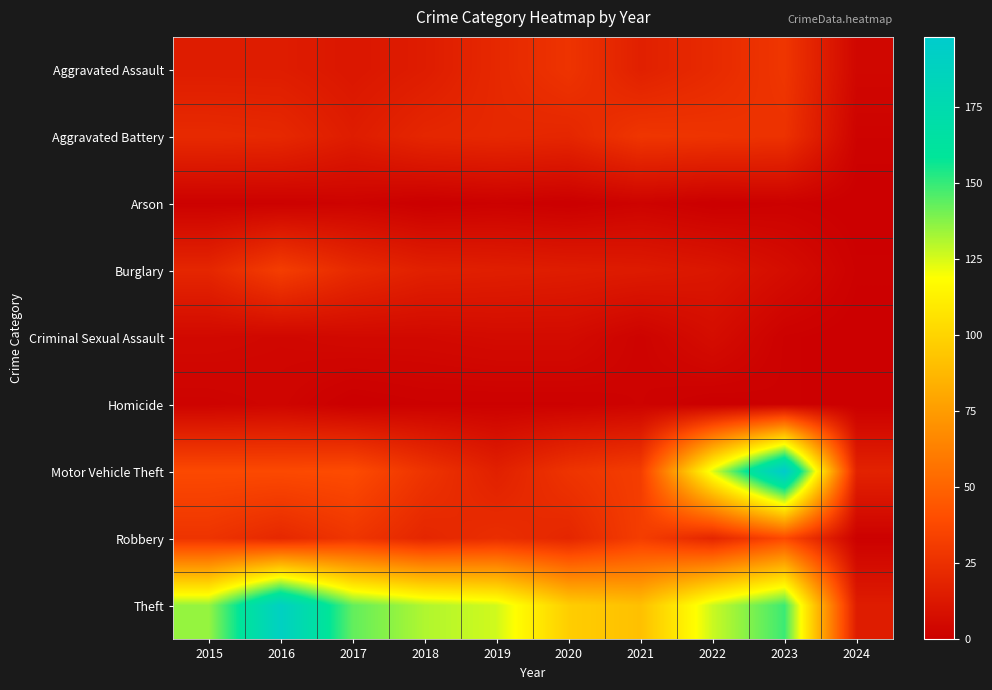

Which category has the lowest value across all series?

2018